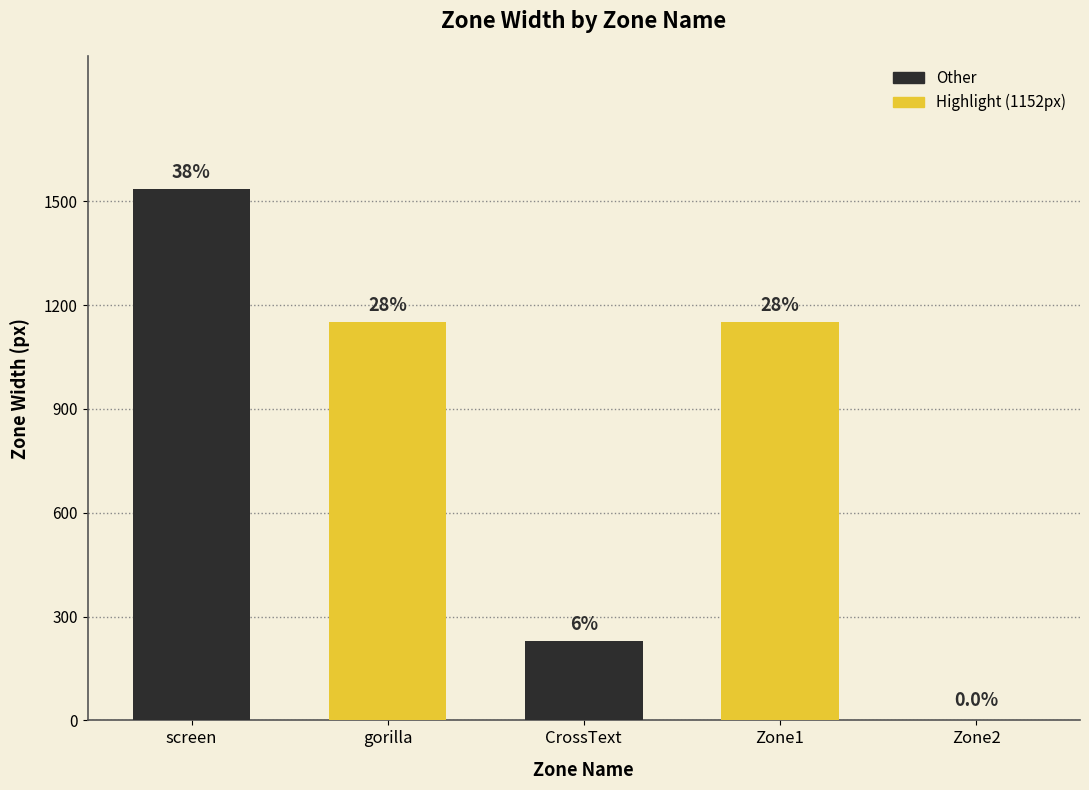

True or false: the data shows 512 at Zone2.

False